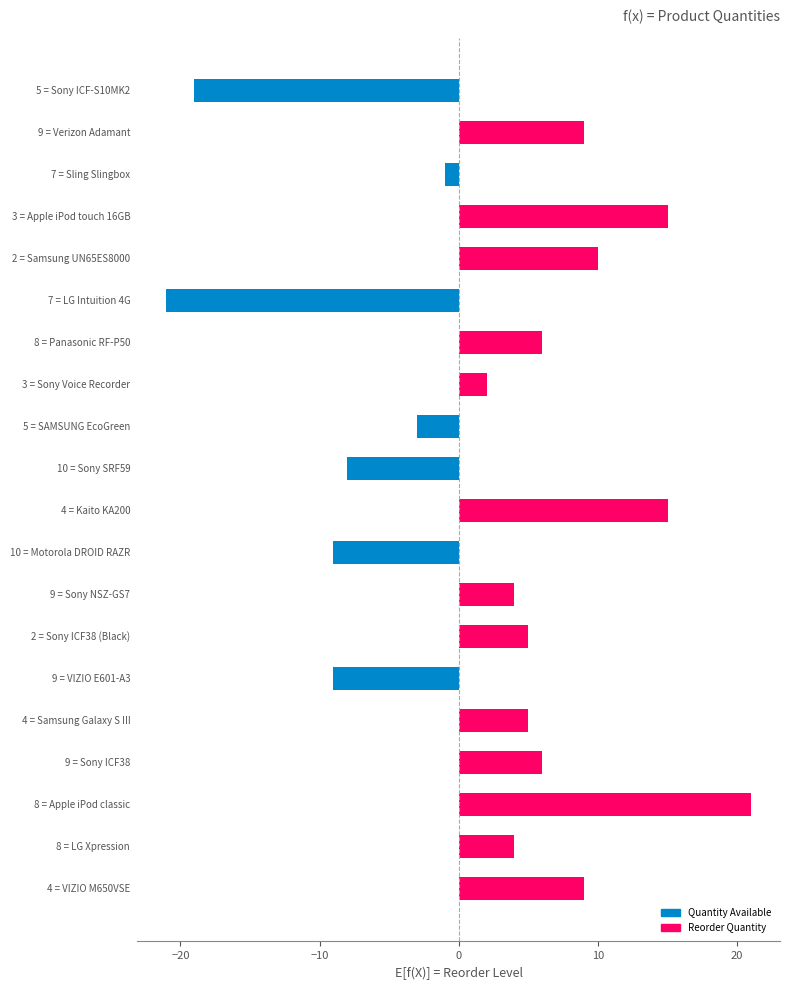

Reading bottom to top, what are all the values shown in this chart?

9	4	21	6	5	-9	5	4	-9	15	-8	-3	2	6	-21	10	15	-1	9	-19